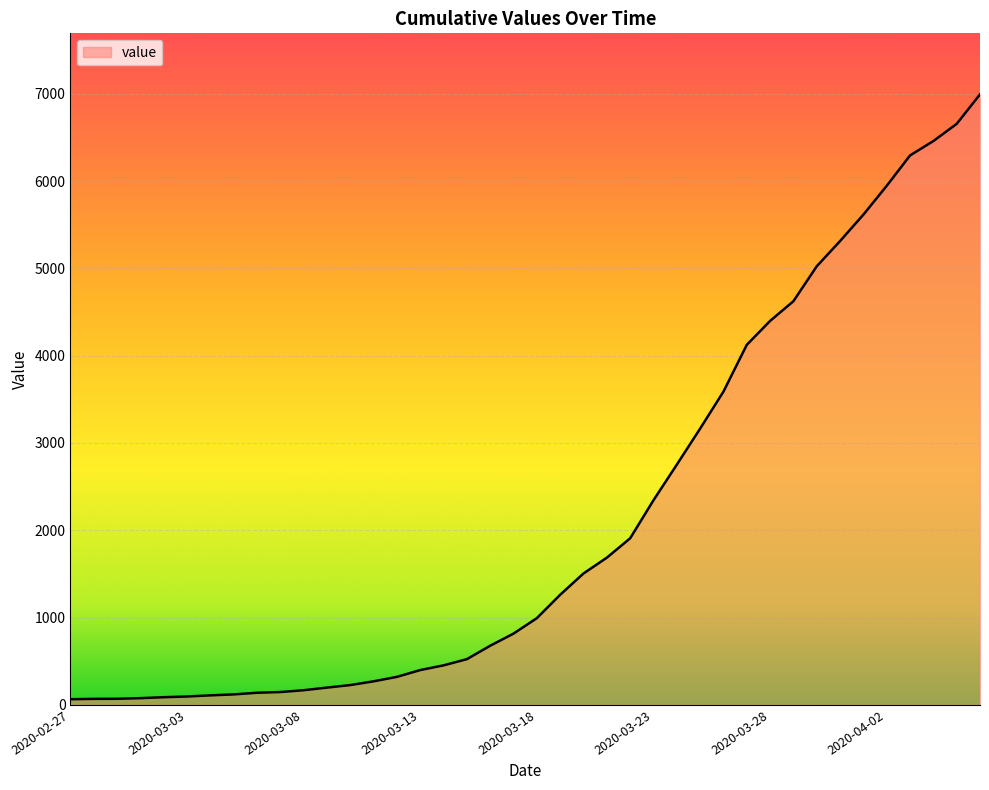

What is the difference between the maximum and minimum values?

6931